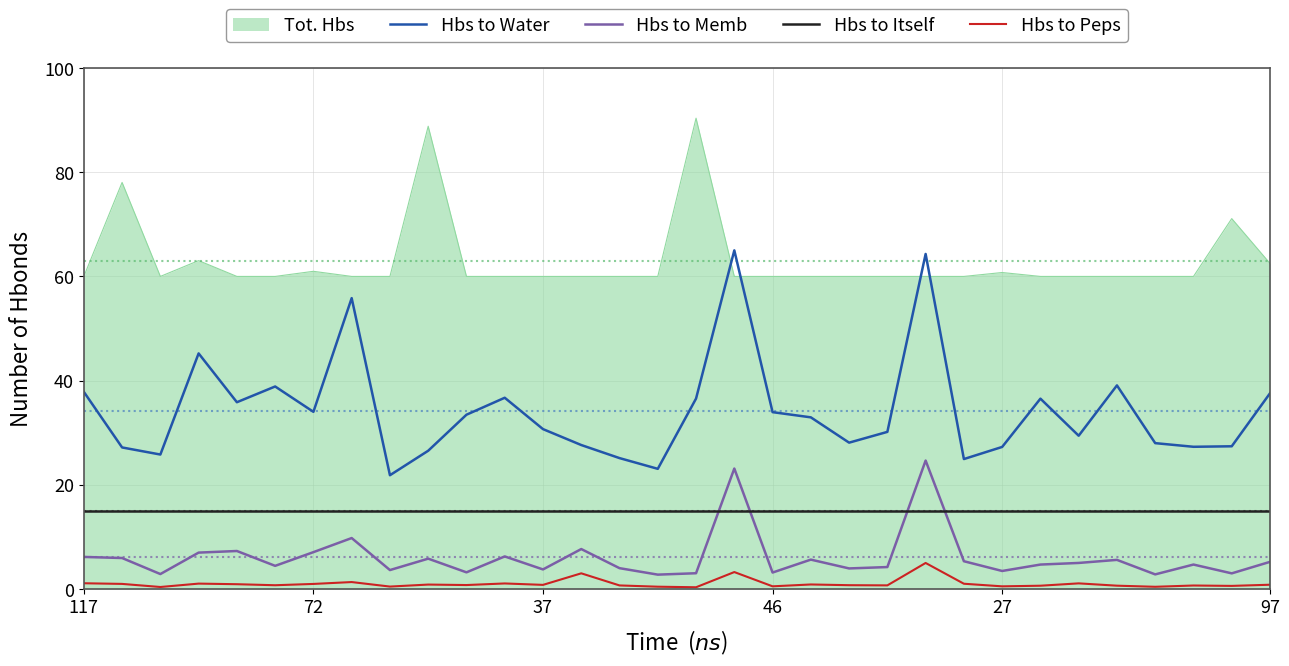

True or false: Hbs to Water and Hbs to Peps intersect in this chart.

False